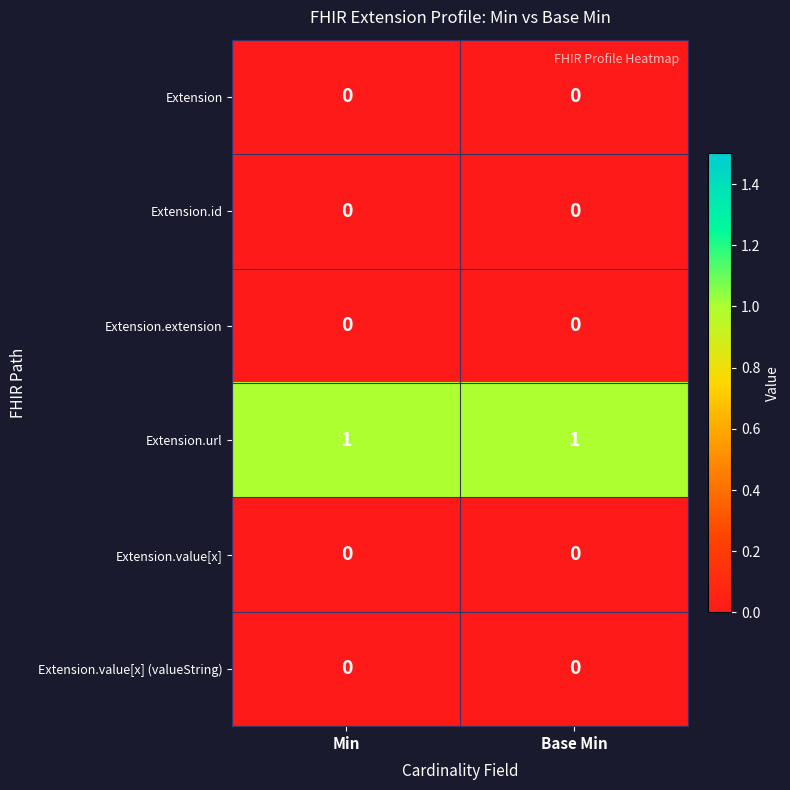

The value of Extension.value[x] at Min is 0. True or false?

True